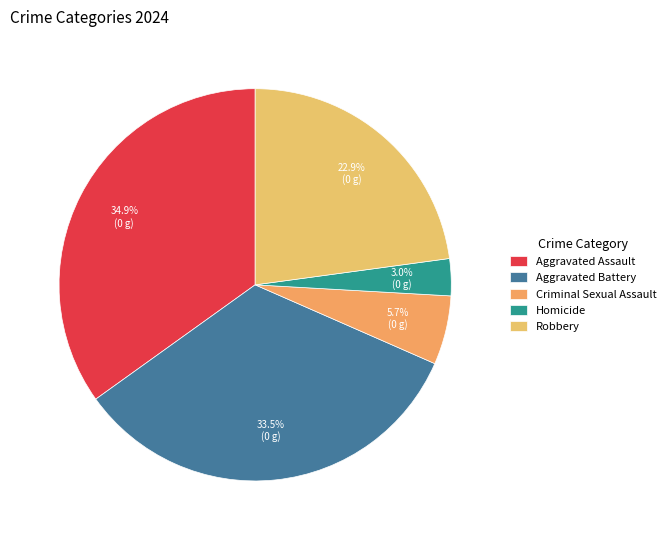

Which category has the biggest portion of the pie?

Aggravated Assault